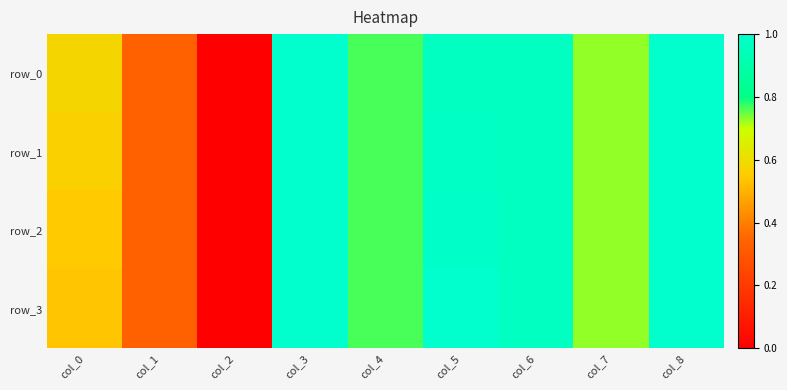

Which label corresponds to the largest value in the chart?

col_3